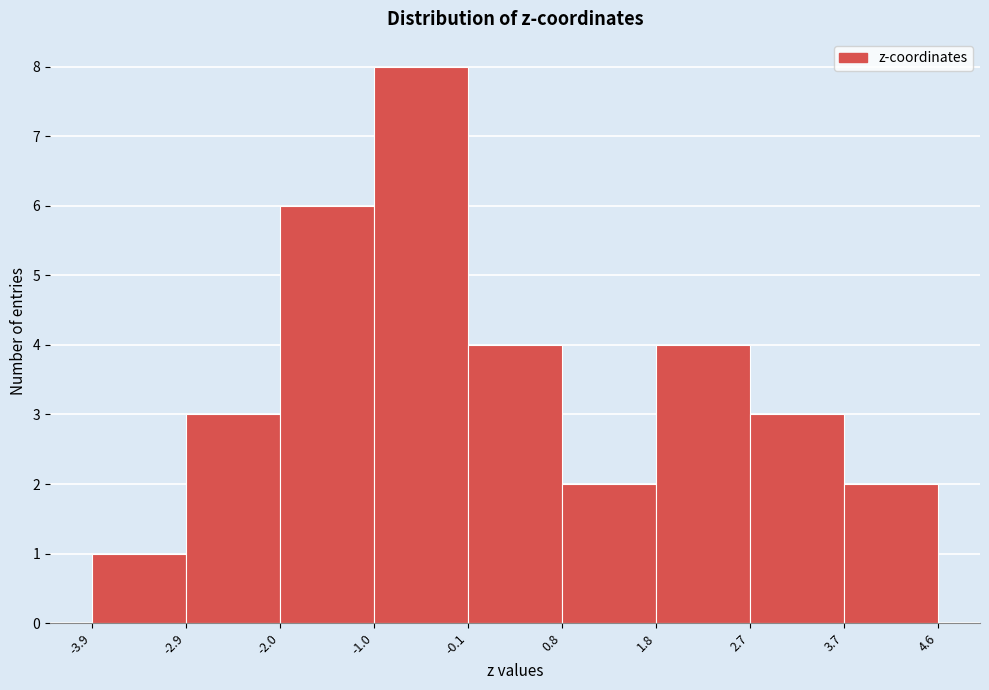

Reading left to right, list every bar in this chart as the range it spans on the x-axis followed by its height. The values are not printed on the chart, so give them approximately, as read against the axis.

-3.9 to -2.9: 1
-2.9 to -2.0: 3
-2.0 to -1.0: 6
-1.0 to -0.1: 8
-0.1 to 0.8: 4
0.8 to 1.8: 2
1.8 to 2.7: 4
2.7 to 3.7: 3
3.7 to 4.6: 2